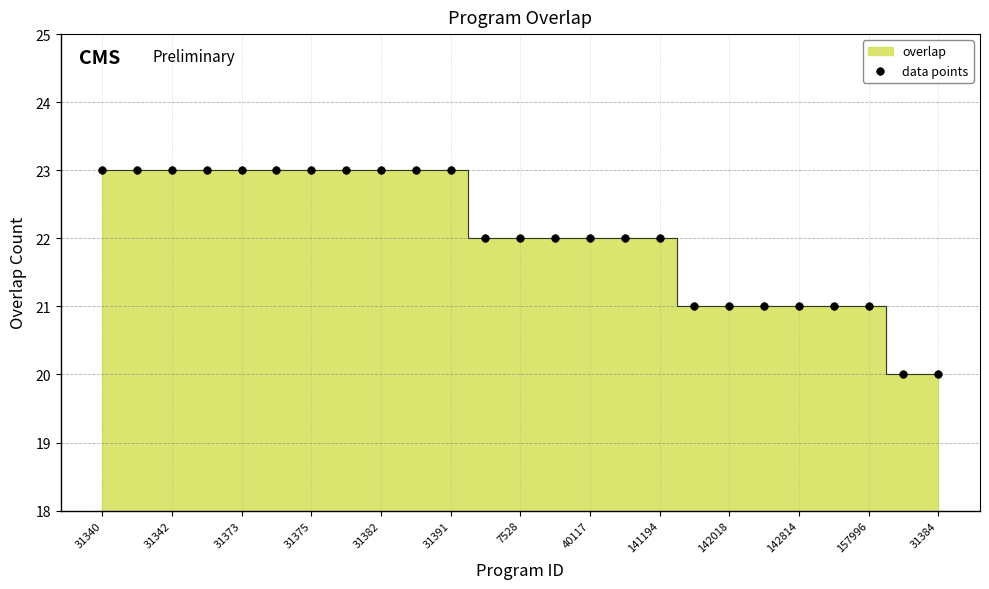

What is the range of Y values (max minus min)?

3